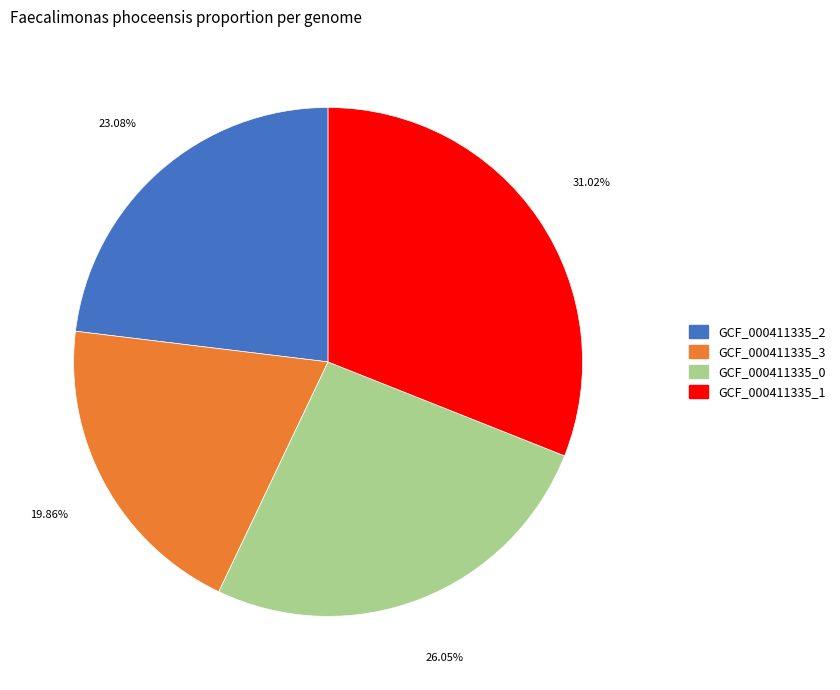

Count the number of slices in the pie.

4